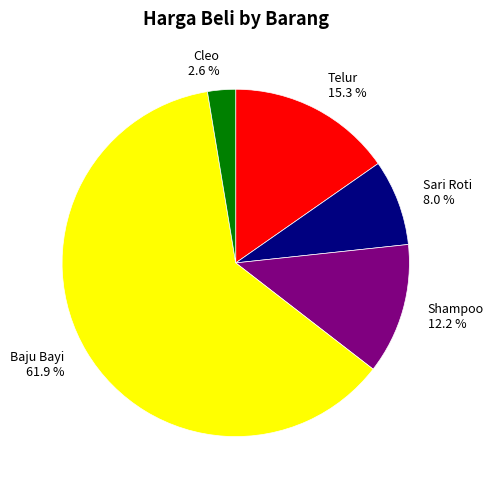

What portion of the pie excludes Cleo?

97.4%